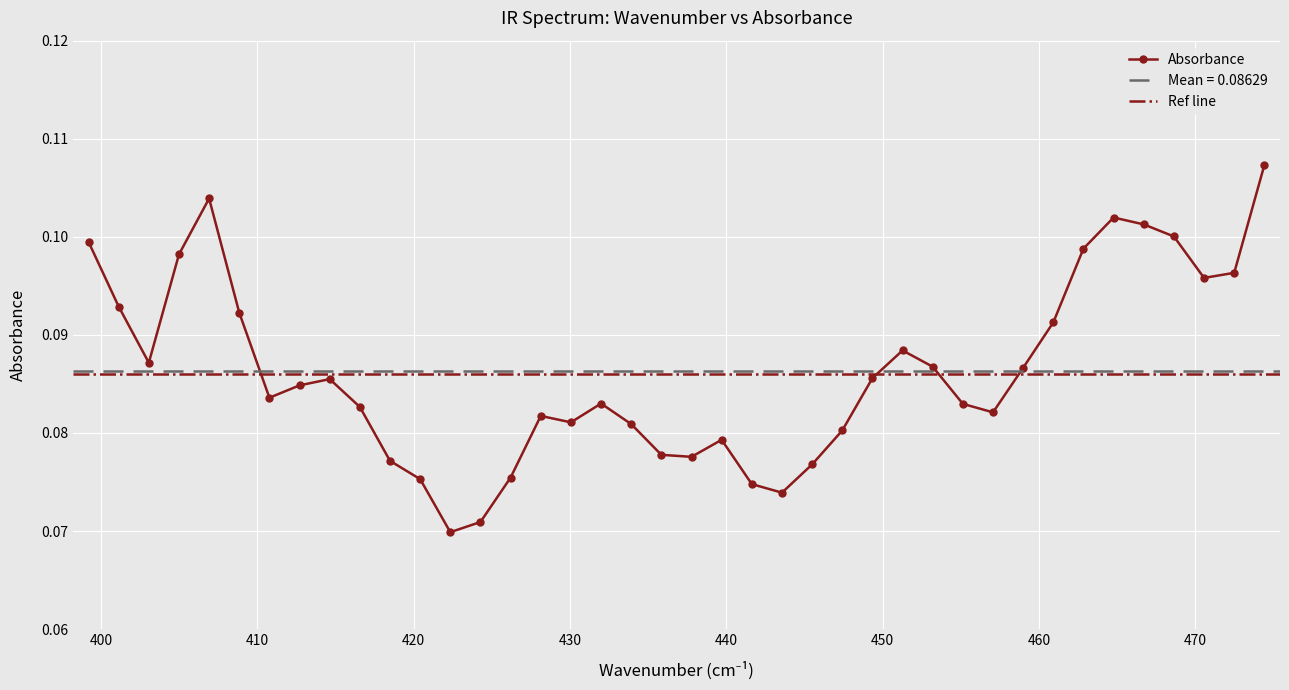

Between 464.7679 and 460.9109, which is larger?

464.7679